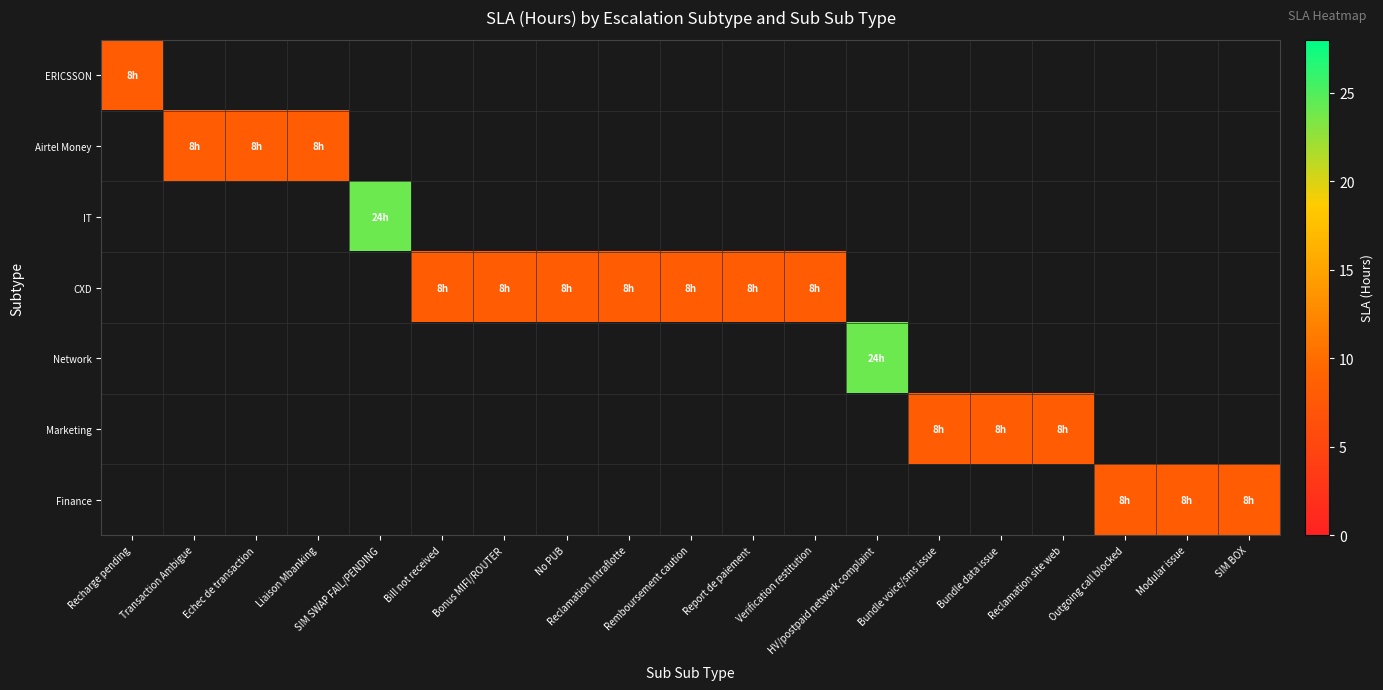

How many data points does each series have?

19